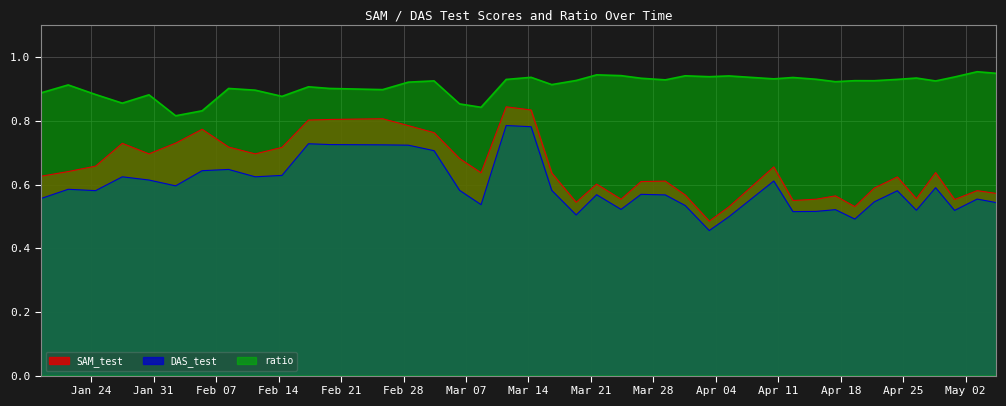

What position from the right is 2022-04-28 15:00:00?

4